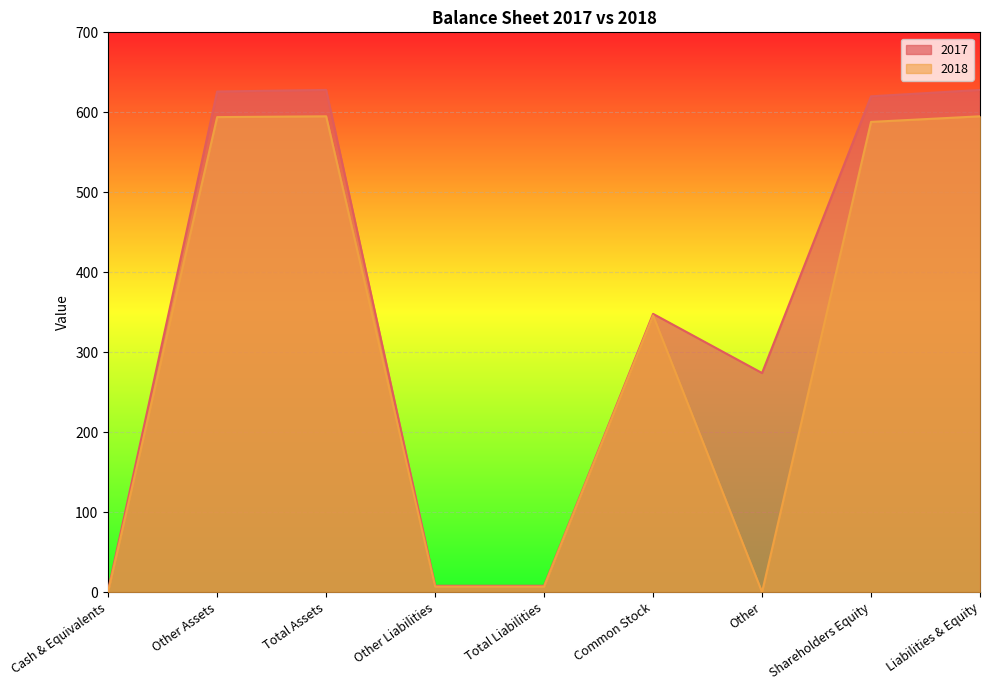

List the series in order of their peak value, highest first.

2017, 2018